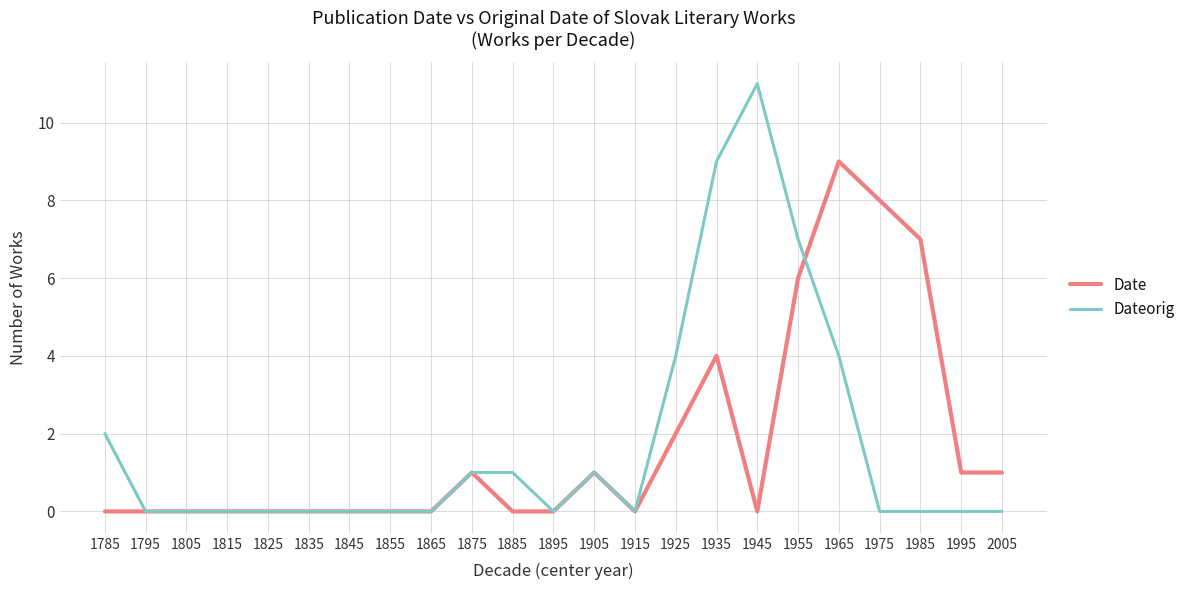

Reading right to left, list all the values displayed in this chart.

Date: 1	1	7	8	9	6	0	4	2	0	1	0	0	1	0	0	0	0	0	0	0	0	0
Dateorig: 0	0	0	0	4	7	11	9	4	0	1	0	1	1	0	0	0	0	0	0	0	0	2